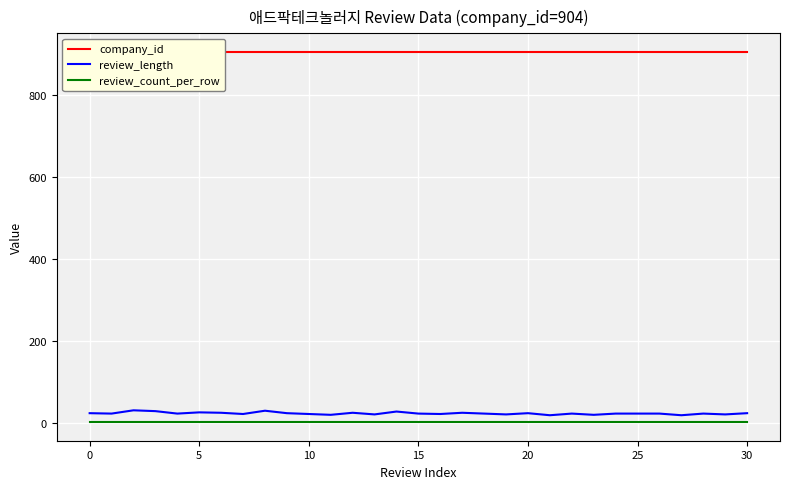

Read the review_length value at 12, to the nearest 10.

20